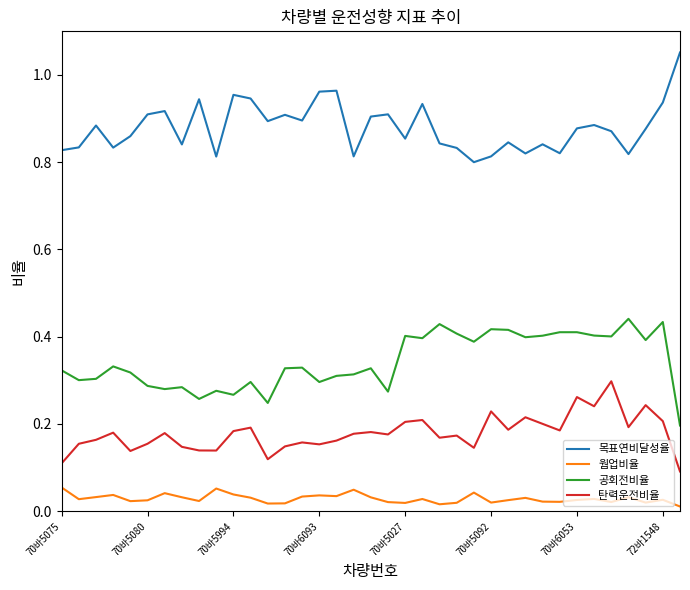

True or false: 목표연비달성율 and 탄력운전비율 cross at least once.

False